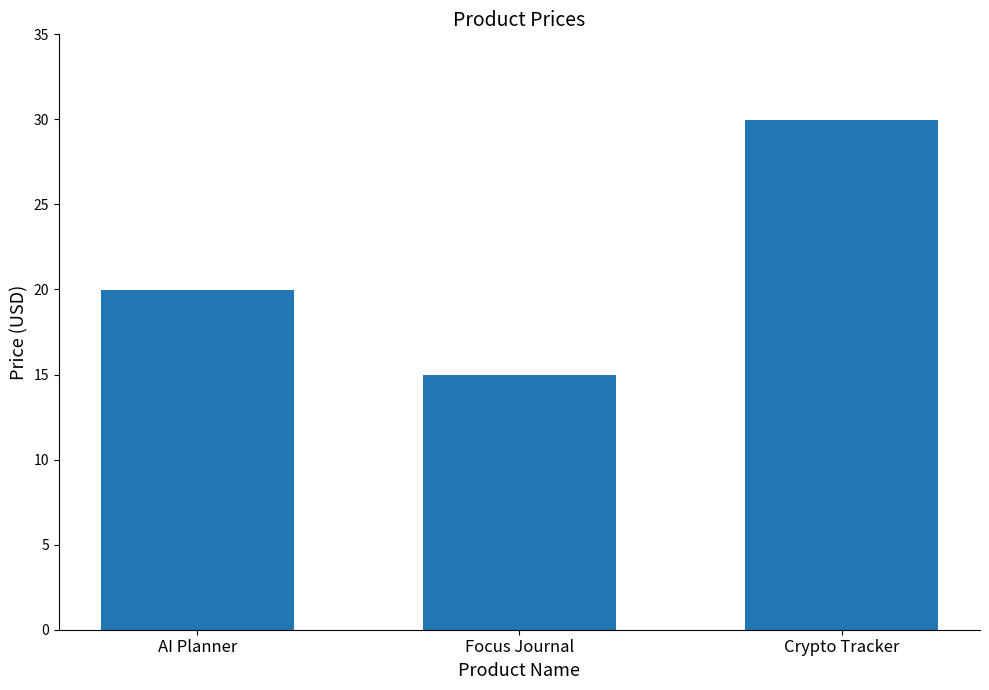

At which label is the value closest to 22?

AI Planner